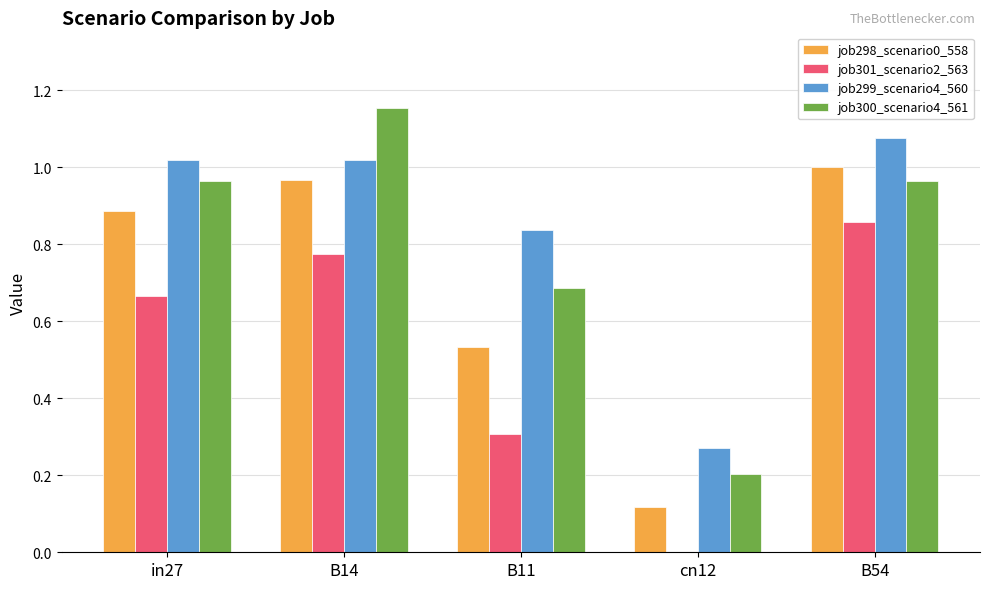

Are the bars grouped side by side (vs. stacked)?

Yes